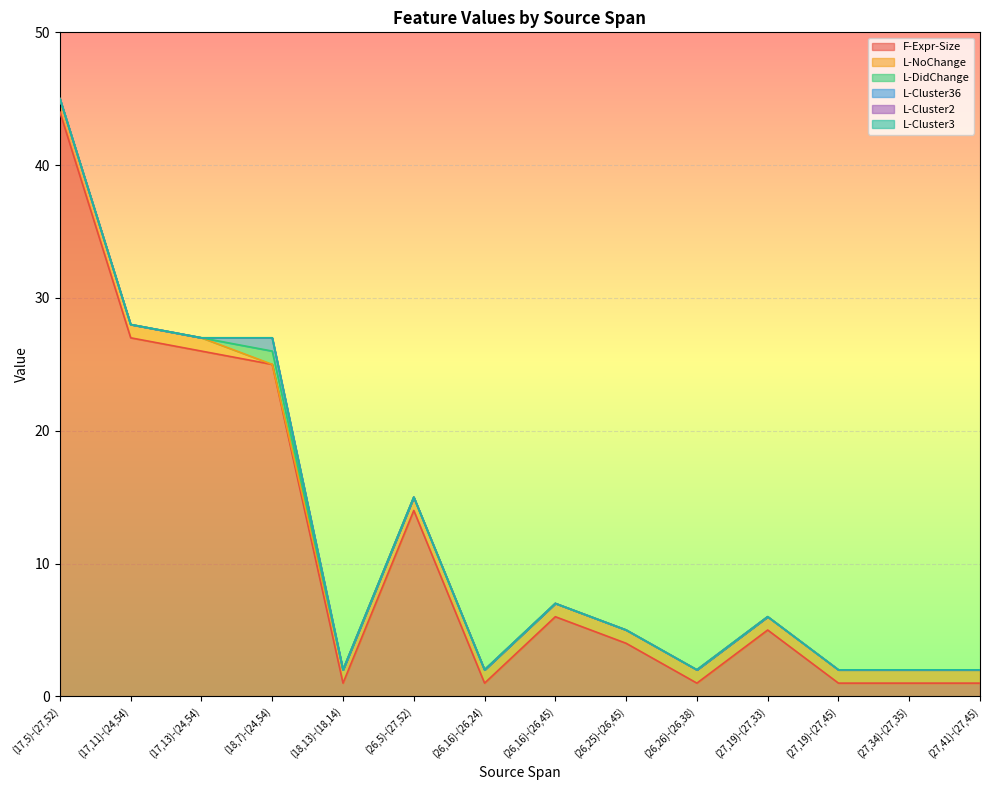

How many series are shown in this chart?

6